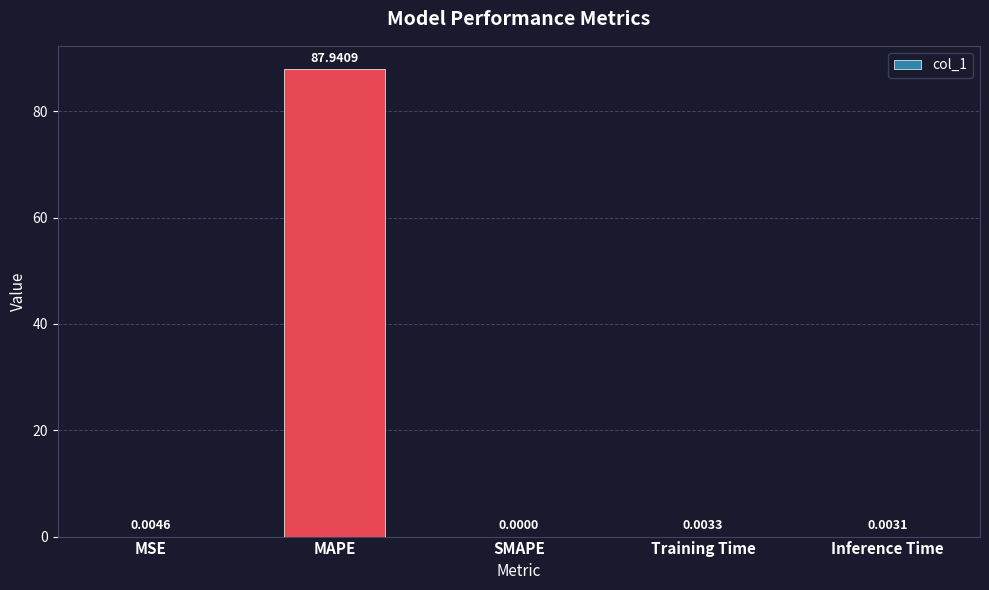

Which label corresponds to the largest value in the chart?

MAPE